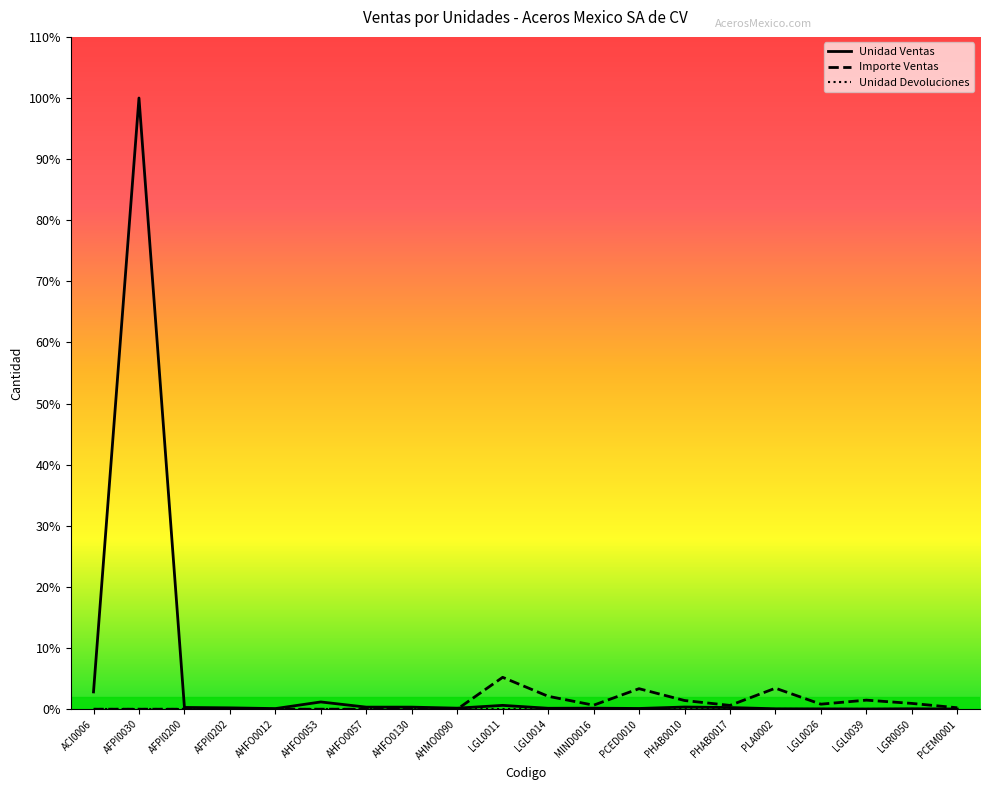

The Unidad Ventas series shows 10.0 at AHMO0090. True or false?

True